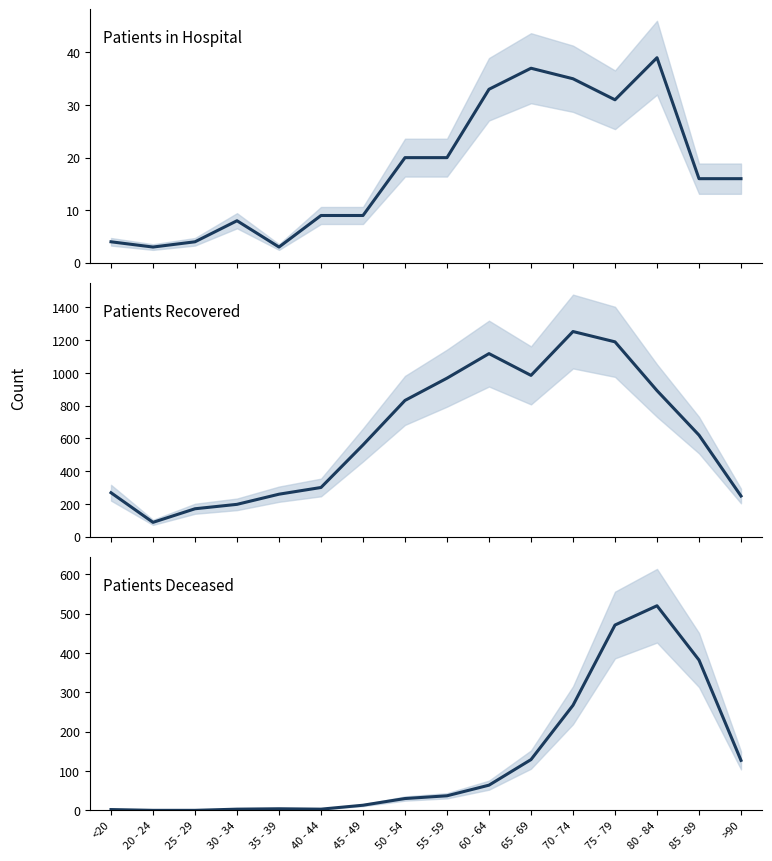

Where is patients_in_hospital nearest to the value 21?

50 - 54